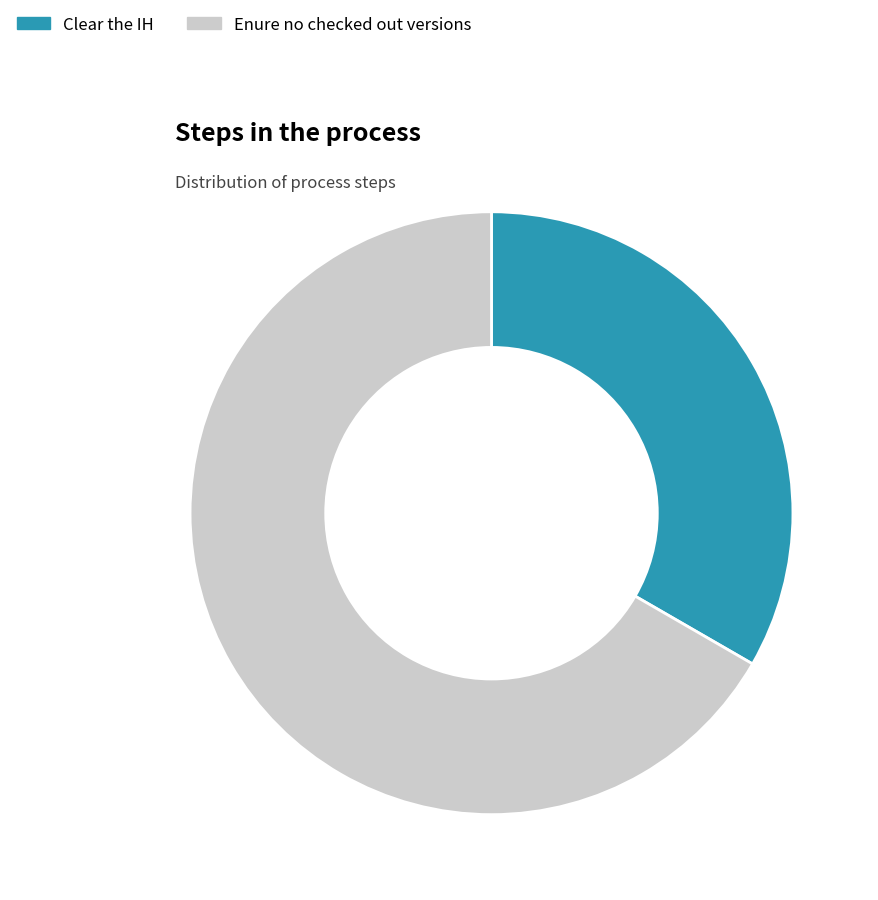

To the nearest percent, what portion does Clear the IH represent?

33%